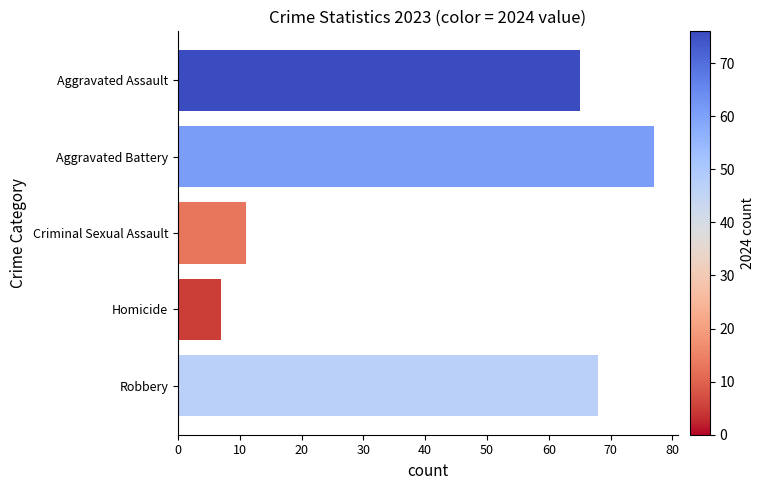

What is the sum of the values at Robbery and Criminal Sexual Assault?

79